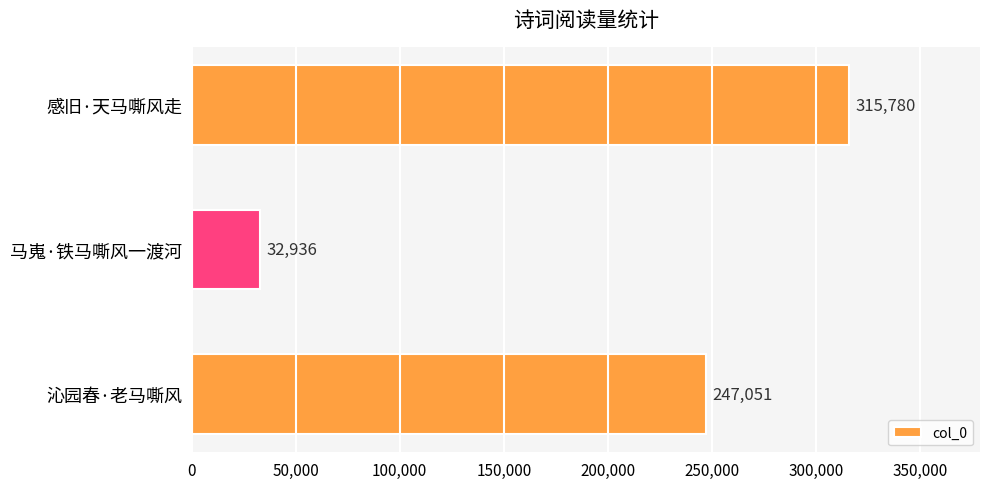

What is the value of the 3rd bar from the top?

247051